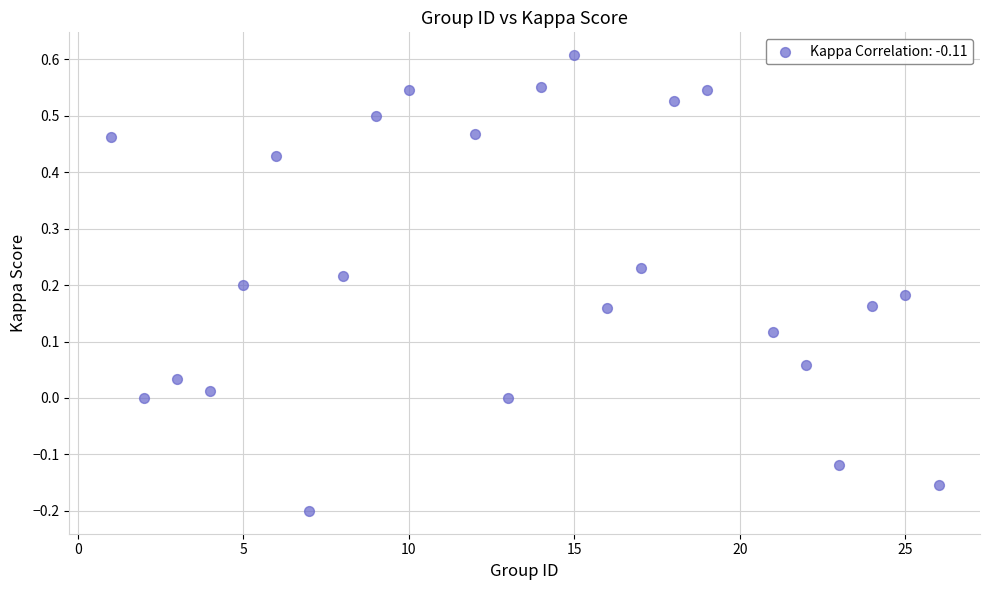

What is the range of X values (max minus min)?

25.0